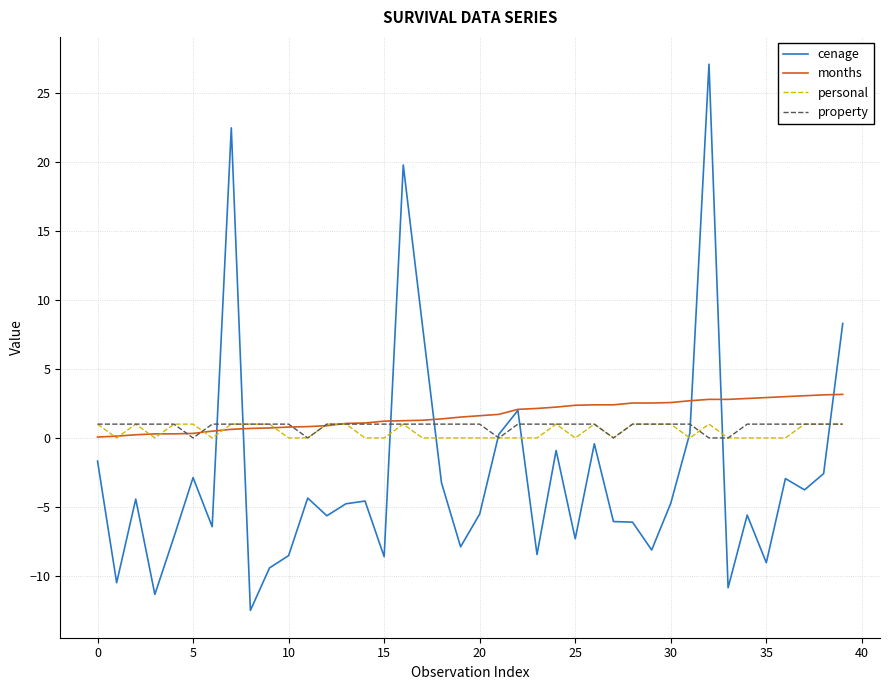

What is the smallest value displayed?

-12.5